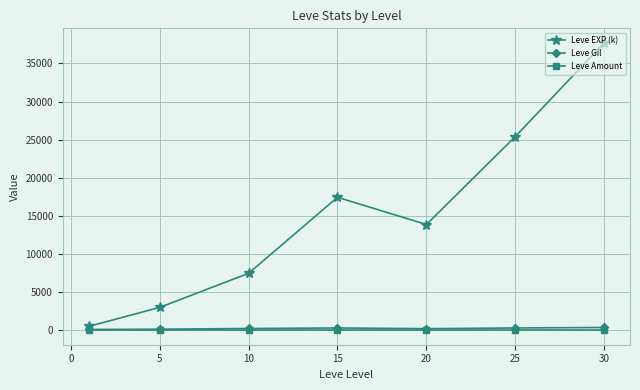

In Leve EXP (k), how many points are lower than both neighbors (excluding endpoints)?

1